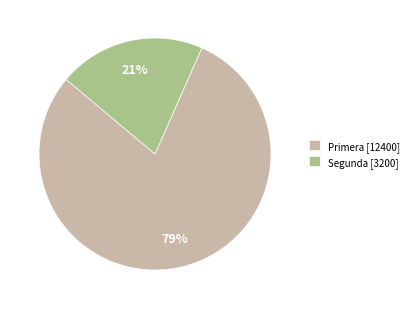

Approximately how many times larger is the value at Segunda [3200] compared to Primera [12400]?

0.3